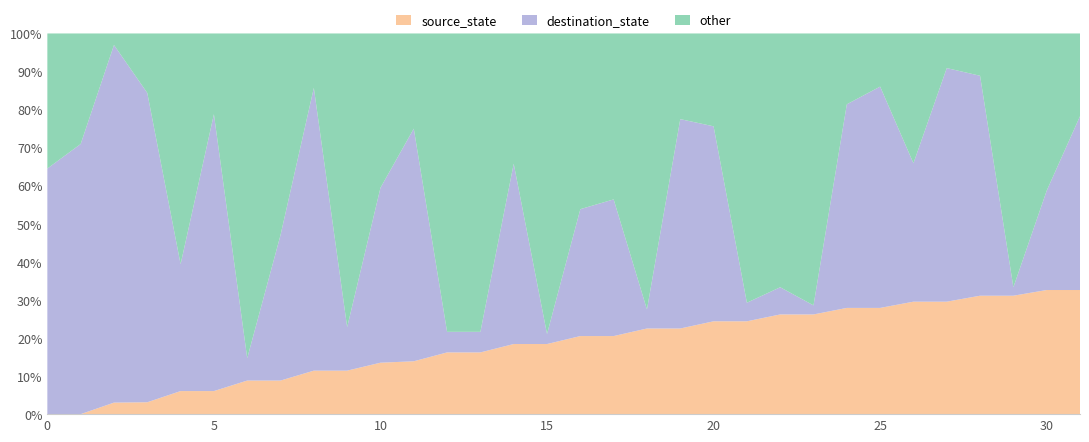

Reading left to right, what are all the values shown in this chart?

source_state: 0	0	1	1	2	2	3	3	4	4	5	5	6	6	7	7	8	8	9	9	10	10	11	11	12	12	13	13	14	14	15	15
destination_state: 20	22	31	26	11	24	2	13	26	4	17	22	2	2	18	1	13	14	2	22	21	2	3	1	23	25	16	27	26	1	12	21
other: 11	9	1	5	20	7	29	18	5	27	15	9	29	29	13	30	18	17	29	9	10	29	28	30	8	6	15	4	5	30	19	10